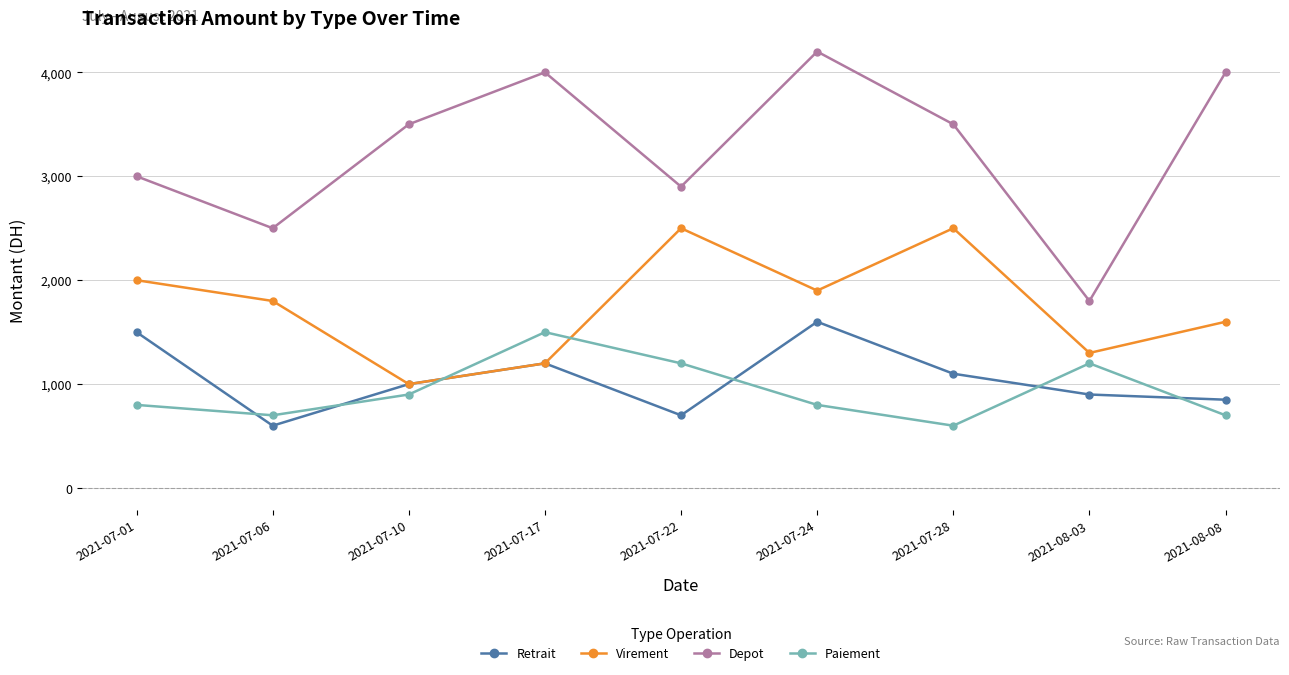

What position from the left is 2021-07-17?

4